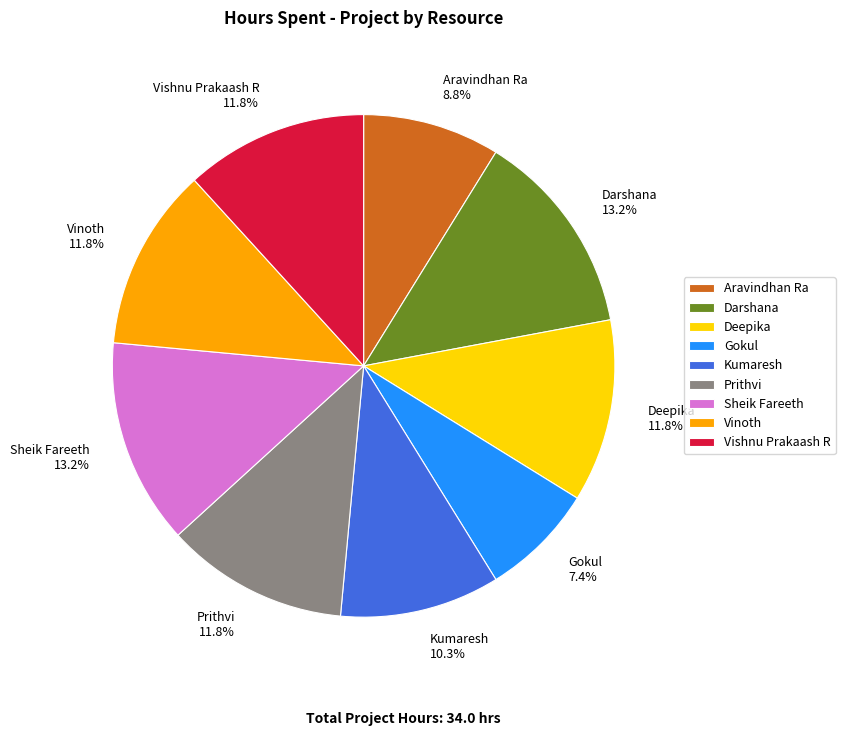

How many slices are in this pie chart?

9